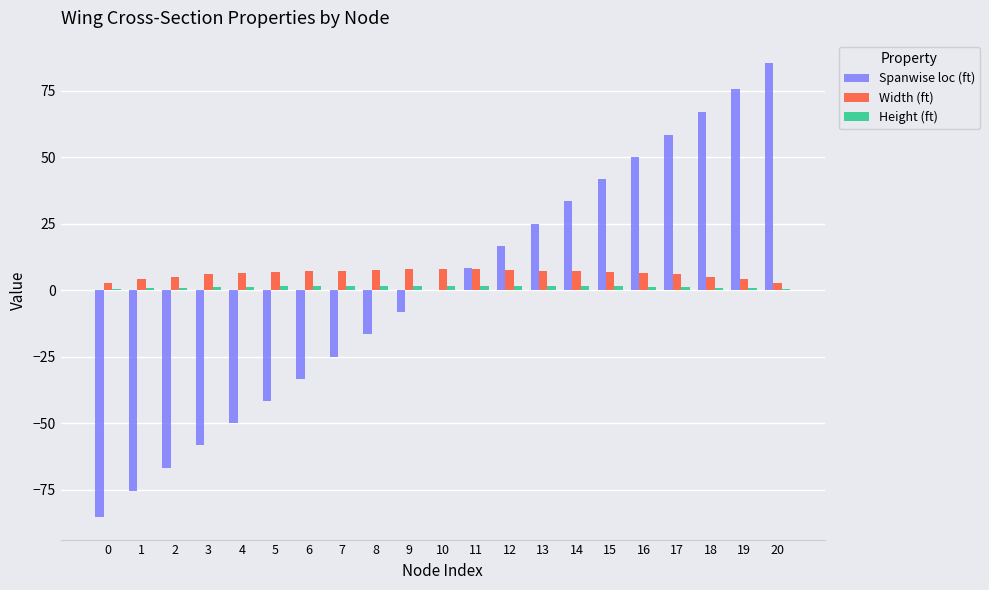

What is the sum of the Width (ft) values at 13 and 17?

13.2